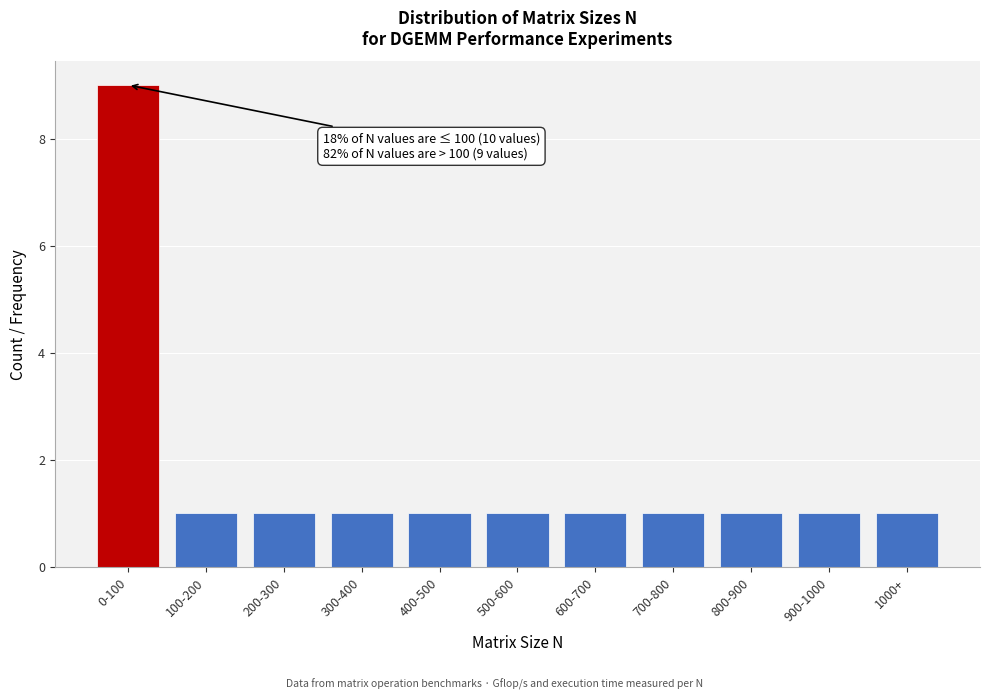

Reading left to right, list all the values displayed in this chart.

0-100=9	100-200=1	200-300=1	300-400=1	400-500=1	500-600=1	600-700=1	700-800=1	800-900=1	900-1000=1	1000+=1